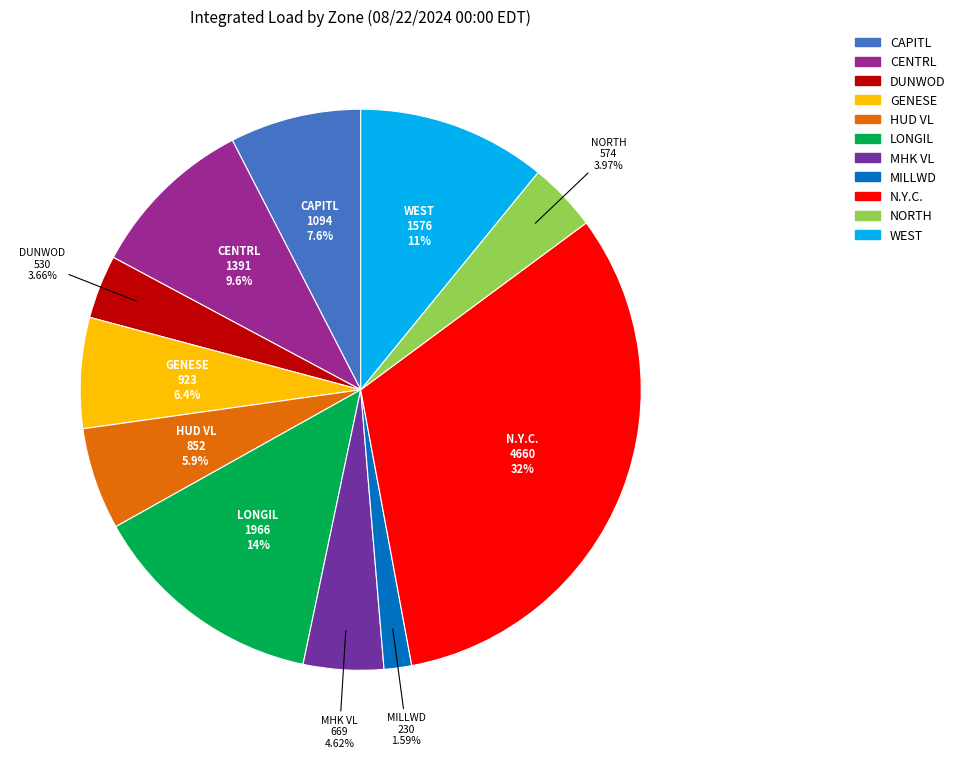

To the nearest percent, what is the difference between the HUD VL and NORTH slice percentages?

2%